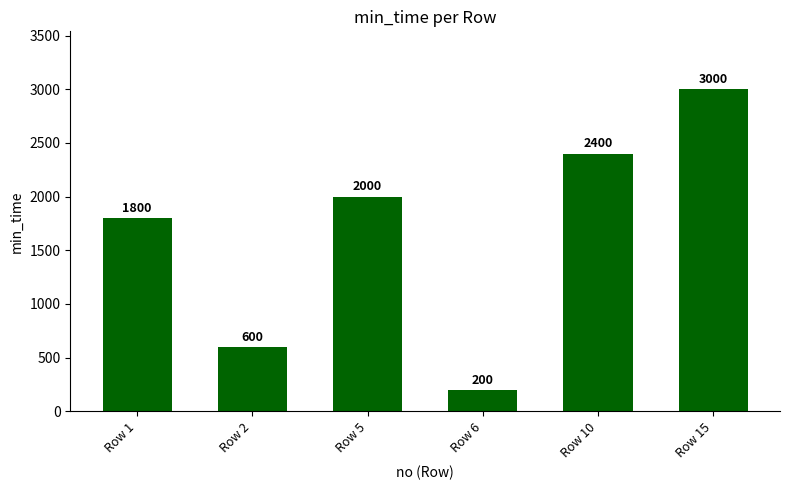

How many values are below 2000?

3